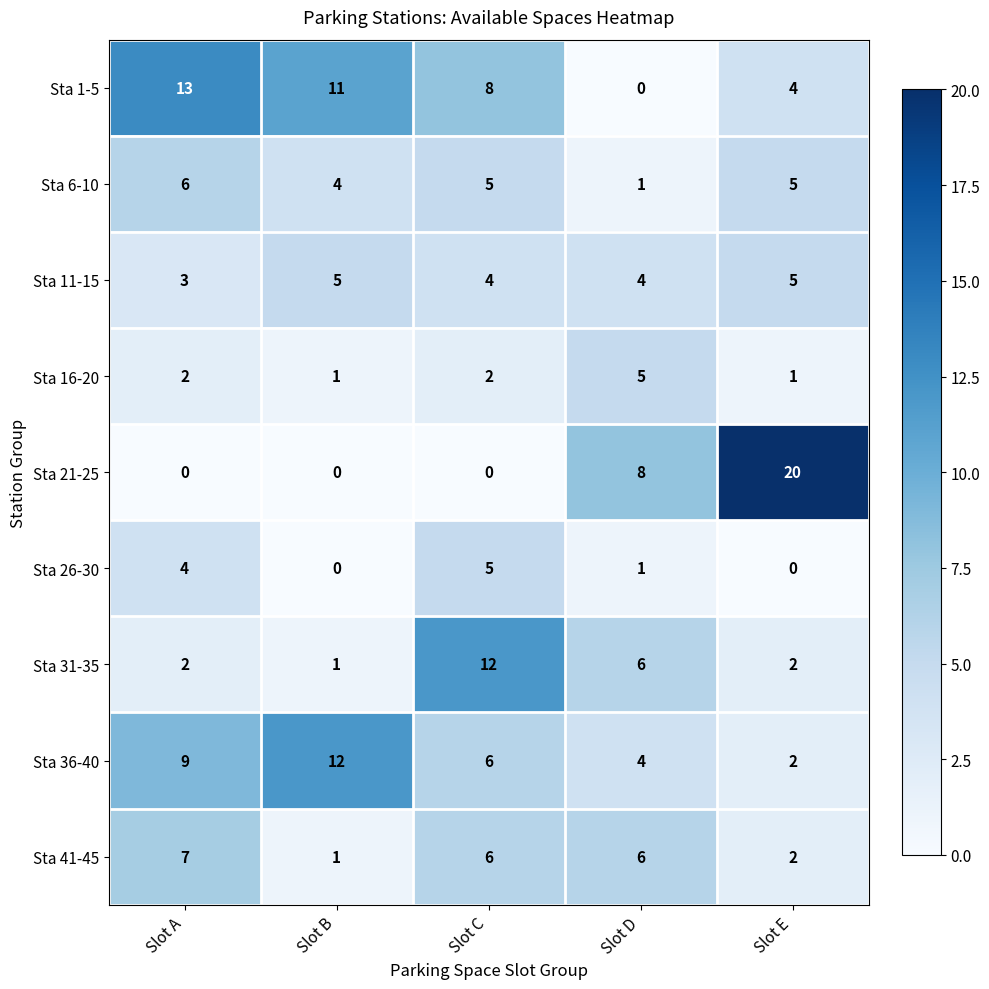

Between Slot D and Slot E, which series saw the biggest shift?

Sta 21-25